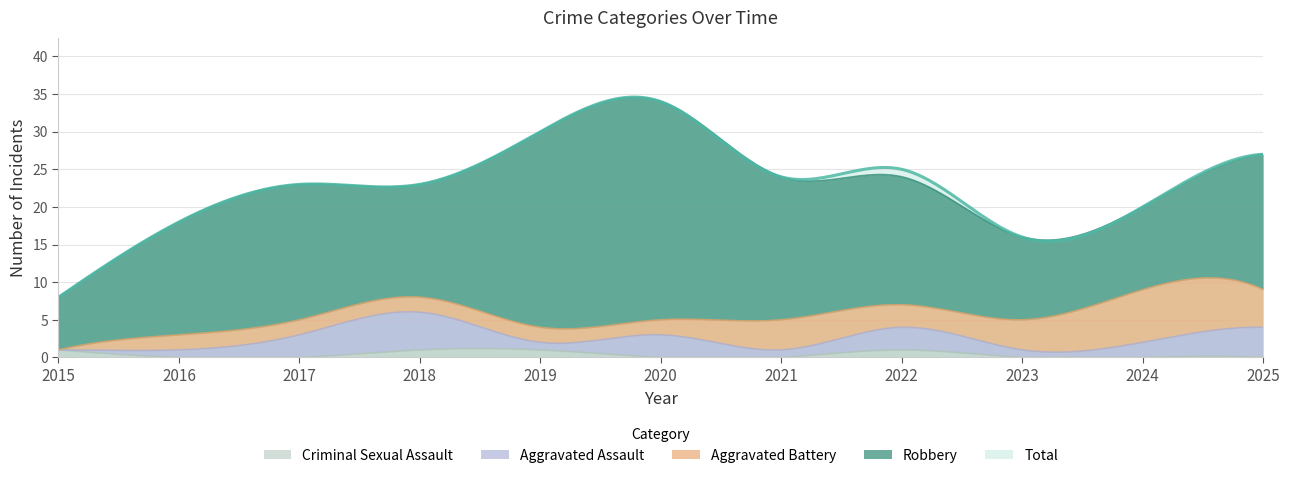

How many interior local peaks does the Aggravated Assault series have?

3